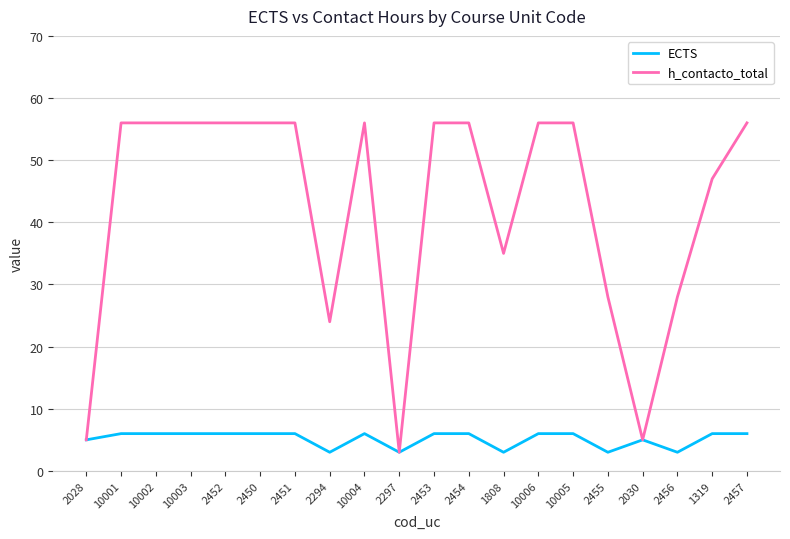

List the series in order of their peak value, highest first.

h_contacto_total, ECTS